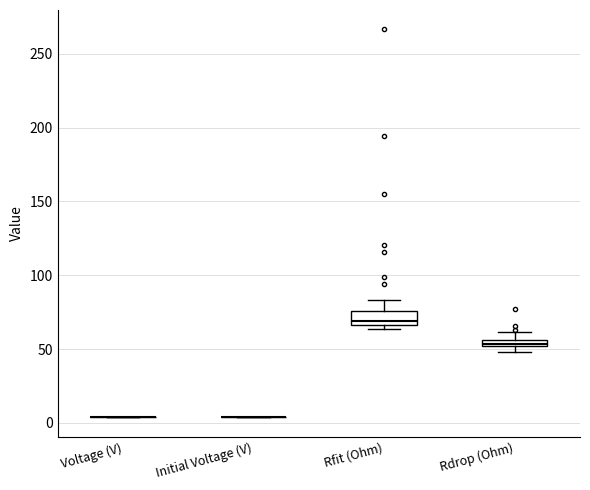

Comparing the boxes themselves (not the whiskers), which one is the tallest?

Rfit (Ohm)